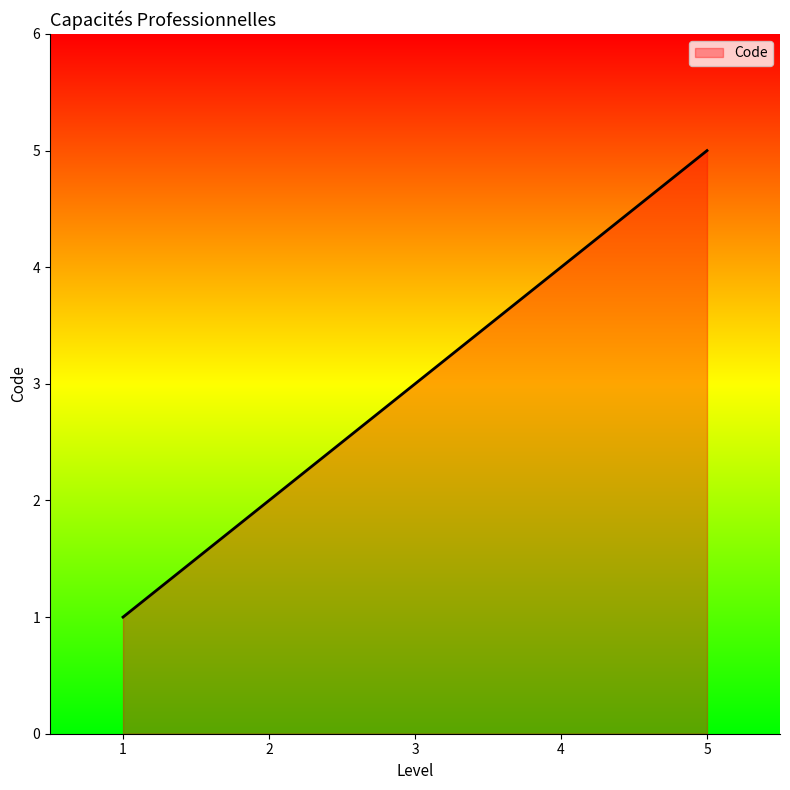

At which category does the chart reach its minimum across all series?

1